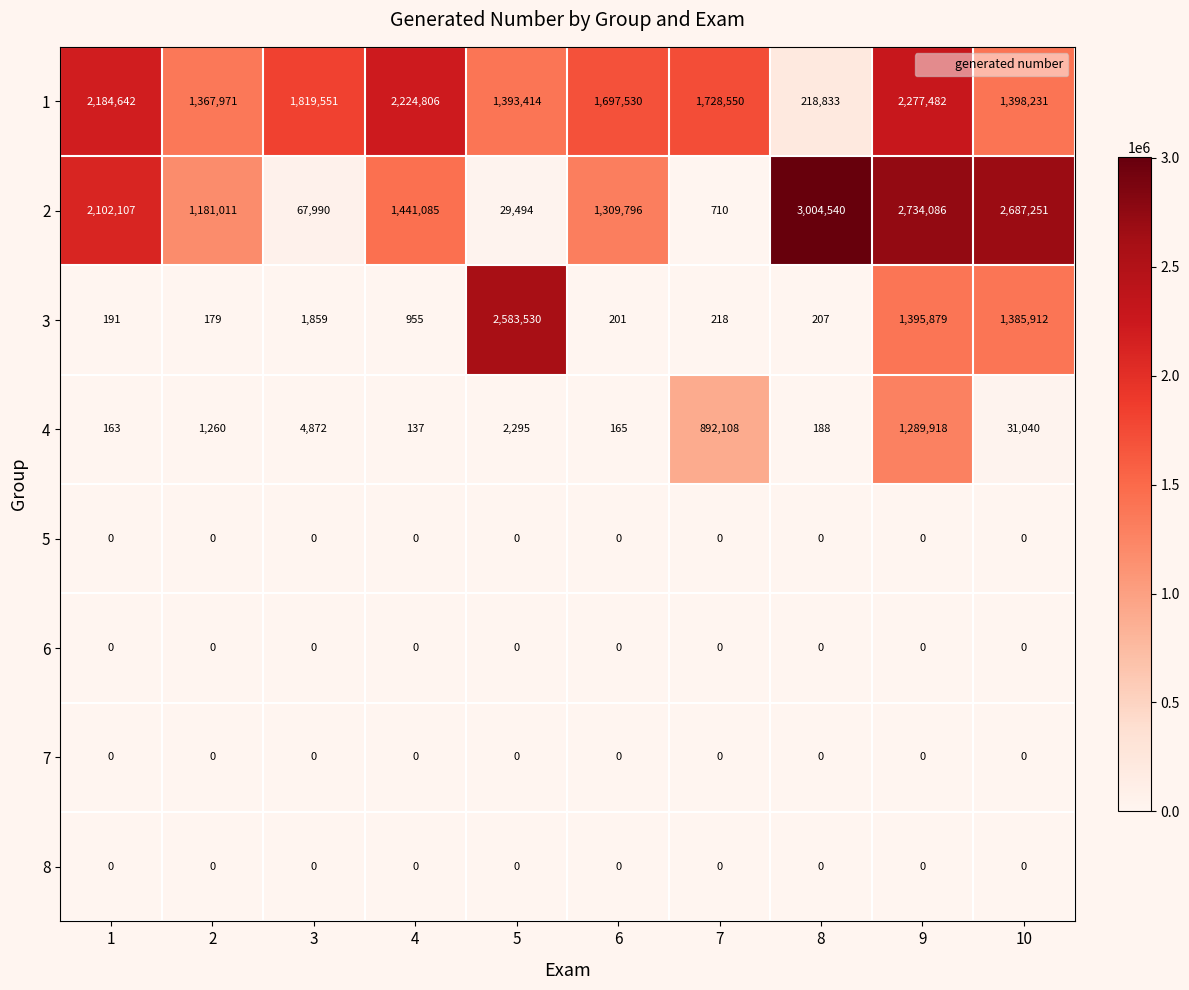

What is the greatest value displayed?

3004540